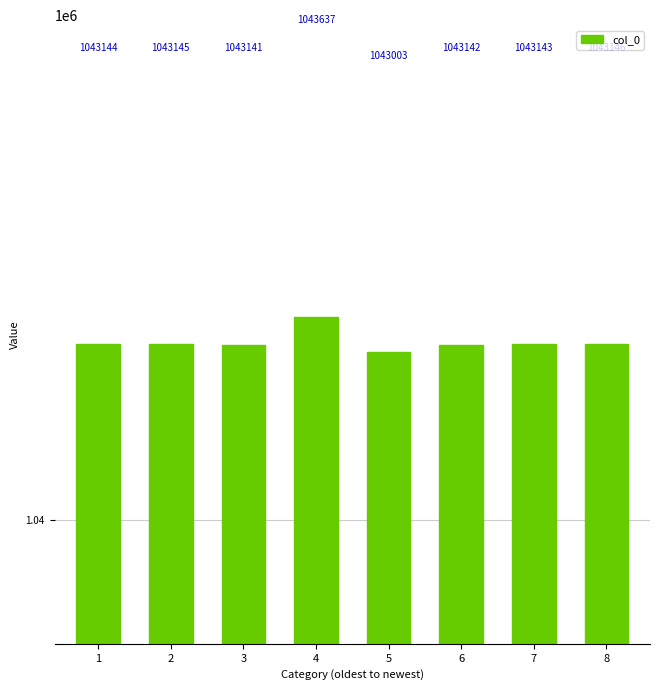

True or false: the data shows 1707091 at 2.

False